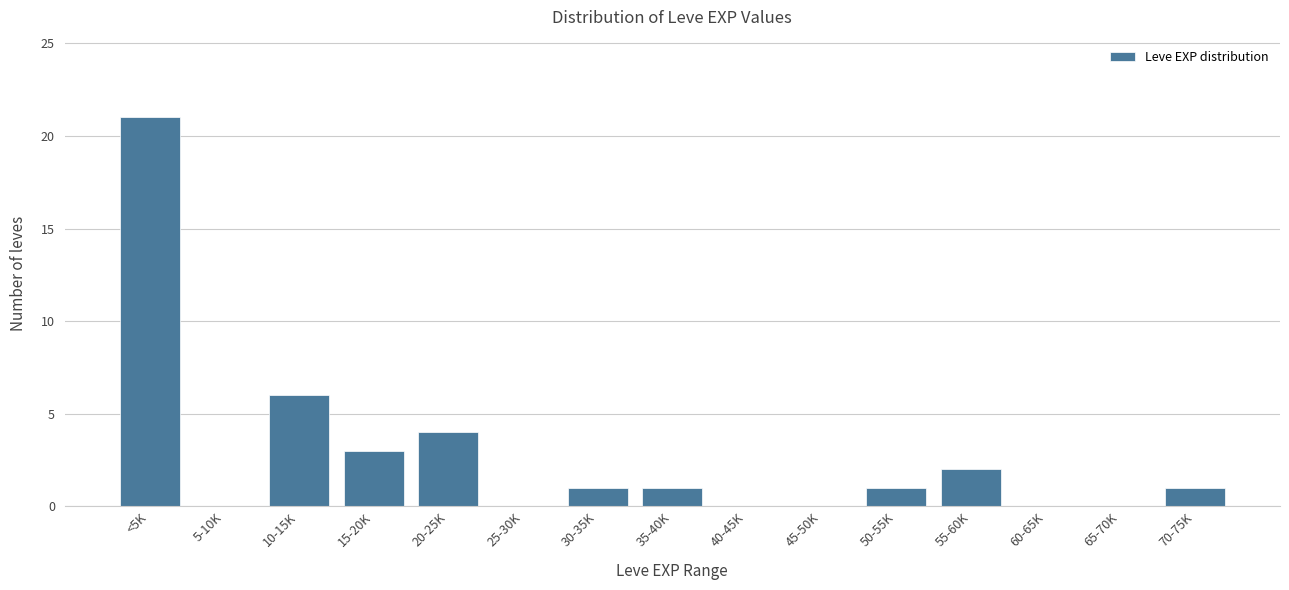

Reading left to right, transcribe all the data shown in this chart.

<5K=21	5-10K=0	10-15K=6	15-20K=3	20-25K=4	25-30K=0	30-35K=1	35-40K=1	40-45K=0	45-50K=0	50-55K=1	55-60K=2	60-65K=0	65-70K=0	70-75K=1